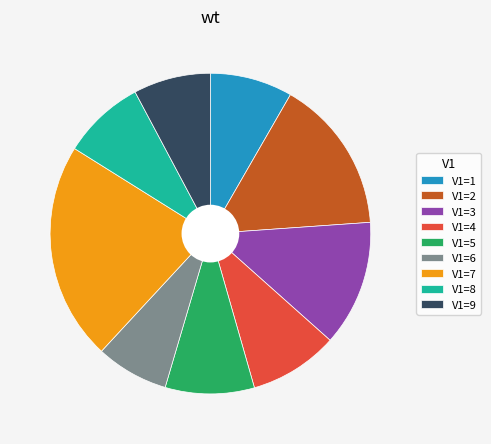

Which category has the biggest portion of the pie?

V1=7